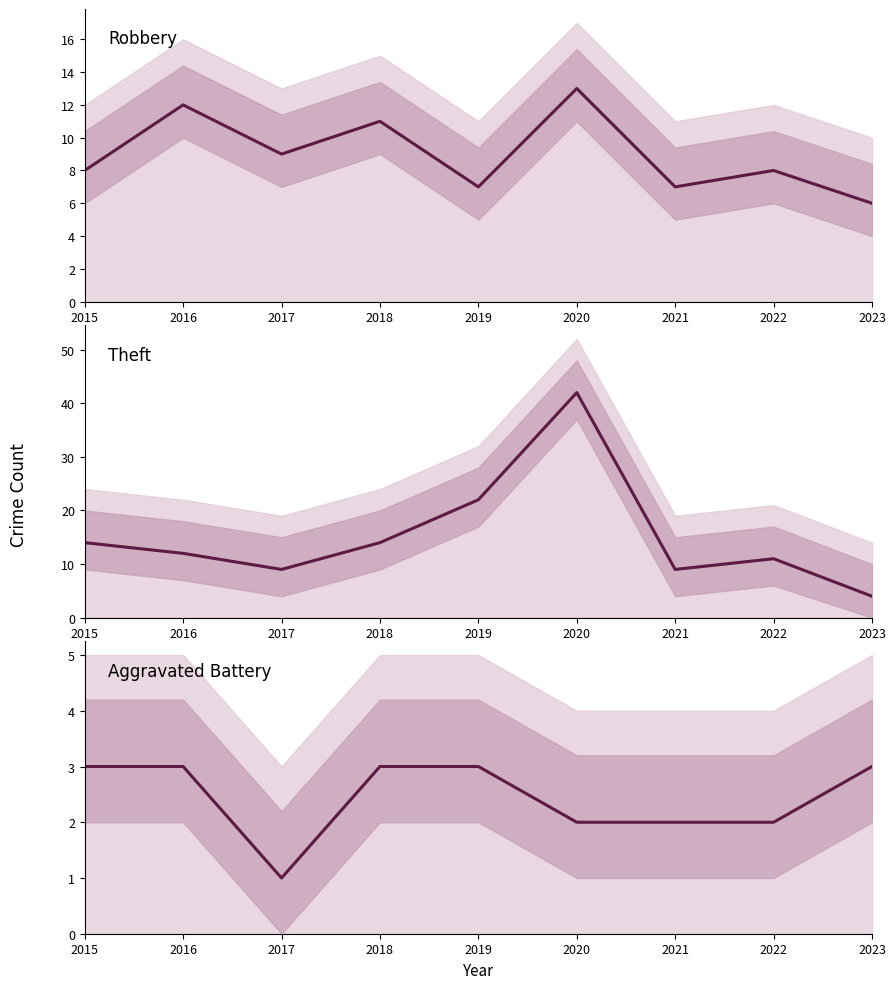

Which series has the largest range (max minus min)?

Theft